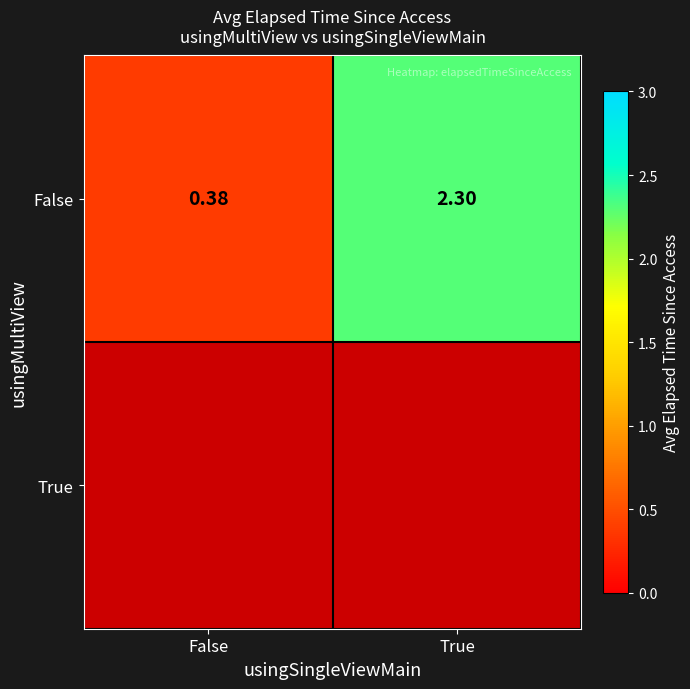

Rank the categories by False value from lowest to highest.

False, True